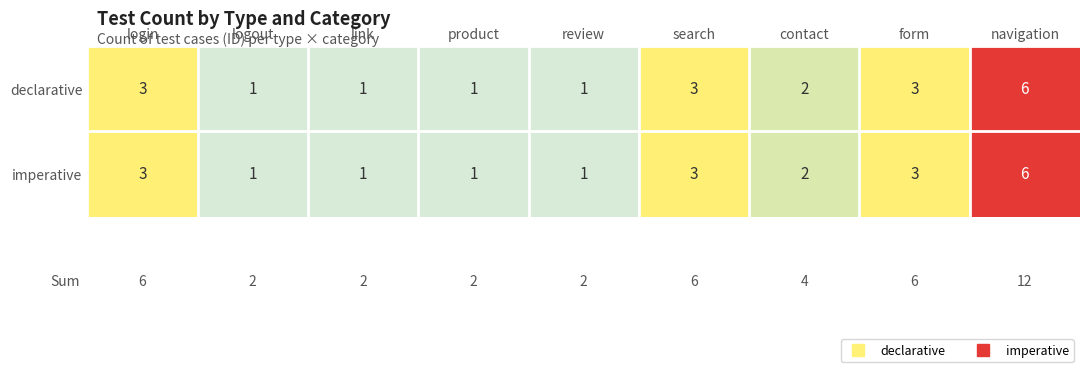

Which label corresponds to the largest value in the chart?

navigation